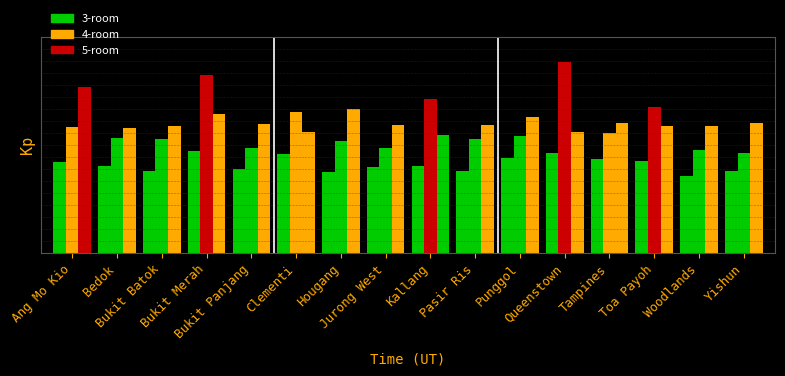

Which category has the highest value in the 3-room series?

Bukit Merah